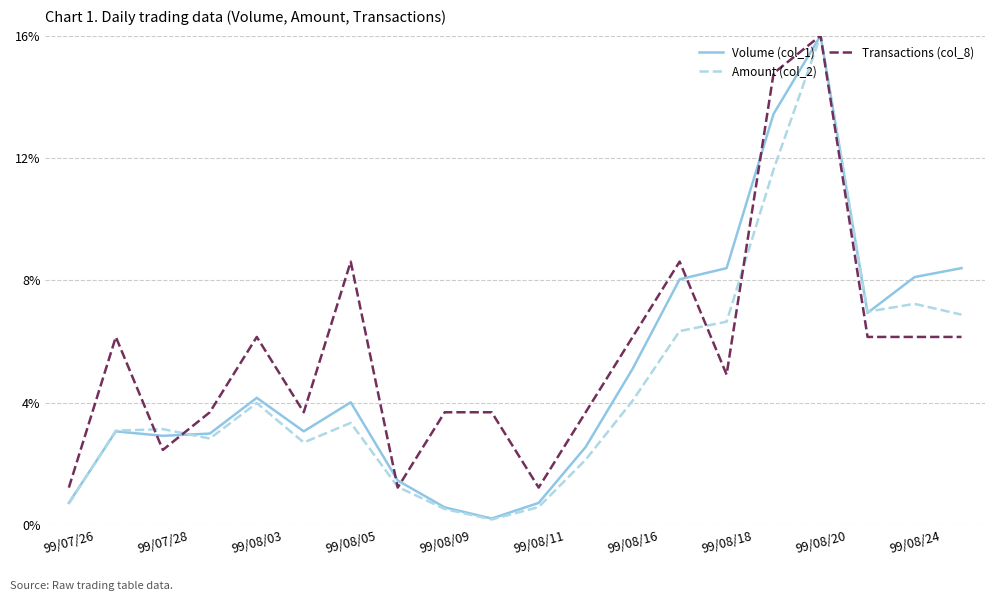

Rank the series by their average value, from highest to lowest.

Transactions (col_8), Volume (col_1), Amount (col_2)